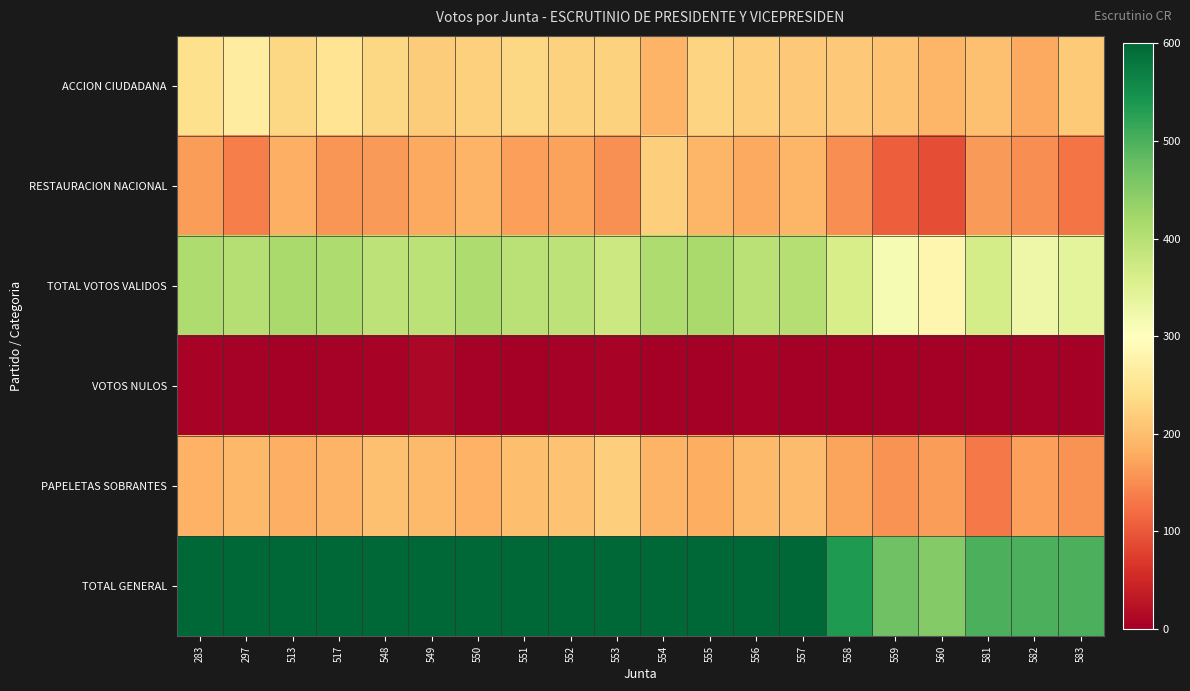

Reading left to right, list all the values displayed in this chart.

ACCION CIUDADANA: 283=242	297=265	513=232	517=249	548=230	549=217	550=222	551=230	552=224	553=224	554=189	555=225	556=220	557=211	558=211	559=205	560=192	581=202	582=177	583=215
RESTAURACION NACIONAL: 283=166	297=136	513=183	517=159	548=162	549=178	550=188	551=167	552=169	553=153	554=219	555=190	556=177	557=190	558=151	559=107	560=90	581=163	582=151	583=127
TOTAL VOTOS VALIDOS: 283=408	297=401	513=415	517=408	548=392	549=395	550=410	551=397	552=393	553=377	554=408	555=415	556=397	557=401	558=362	559=312	560=282	581=365	582=328	583=342
VOTOS NULOS: 283=5	297=4	513=1	517=3	548=5	549=10	550=3	551=2	552=3	553=5	554=2	555=2	556=6	557=1	558=0	559=1	560=2	581=1	582=4	583=2
PAPELETAS SOBRANTES: 283=187	297=193	513=184	517=189	548=202	549=195	550=187	551=201	552=204	553=218	554=189	555=182	556=196	557=198	558=172	559=156	560=166	581=133	582=168	583=155
TOTAL GENERAL: 283=600	297=600	513=600	517=600	548=600	549=600	550=600	551=600	552=600	553=600	554=600	555=600	556=600	557=600	558=535	559=469	560=450	581=500	582=500	583=500